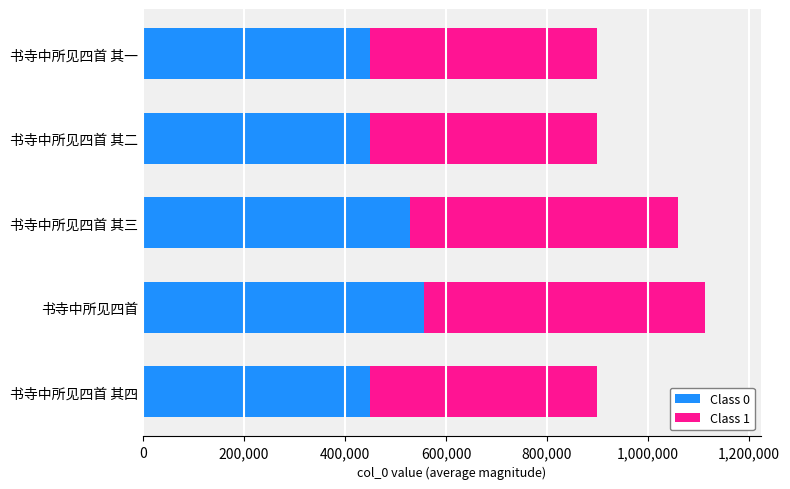

Which category has the highest value in the Class 0 series?

书寺中所见四首